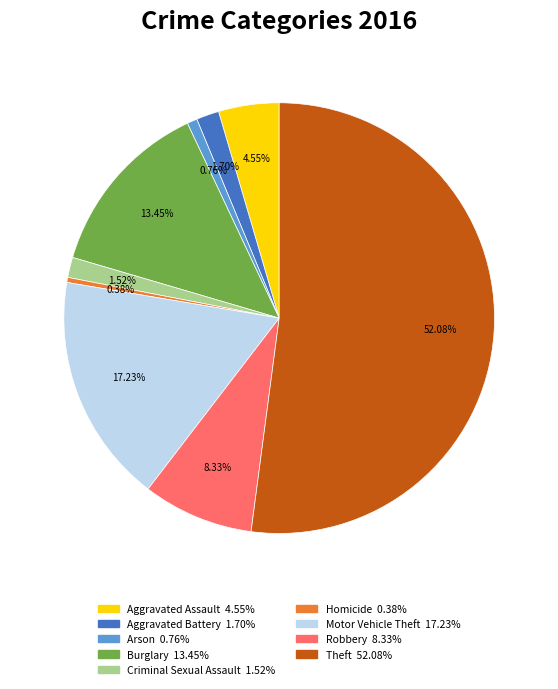

True or false: Theft accounts for 52% of the total.

True